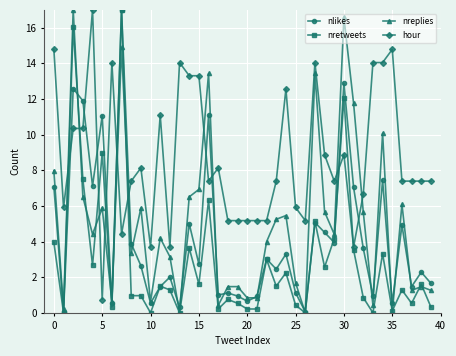

Does the chart have visible grid lines?

Yes